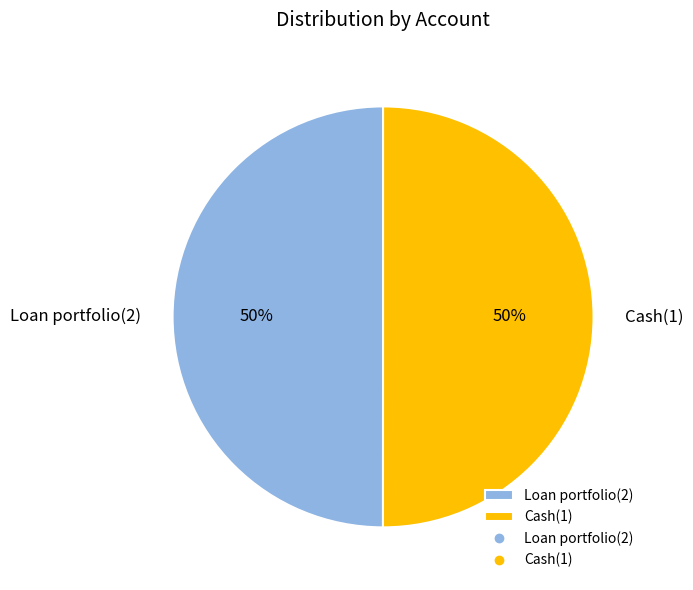

Approximately how many times larger is the value at Loan portfolio(2) compared to Cash(1)?

1.0